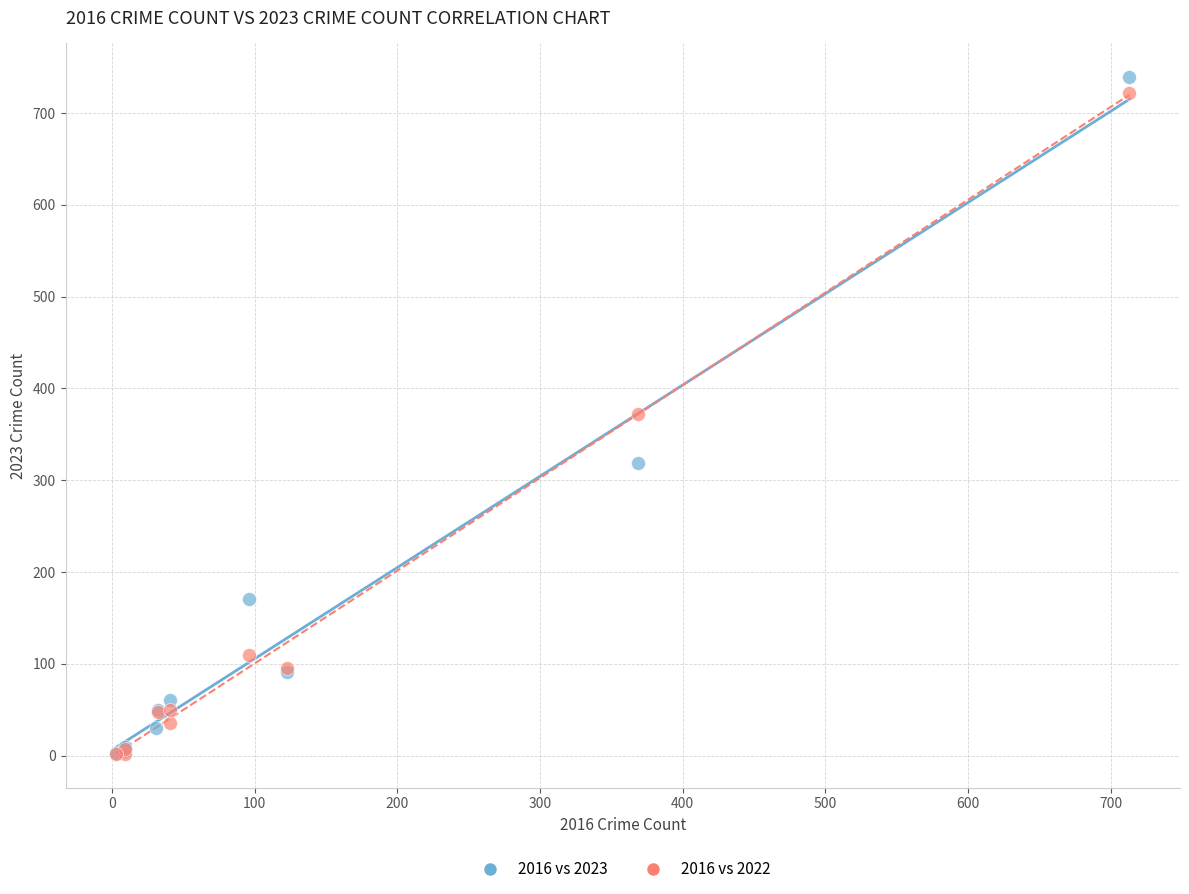

Which series has the largest Y range (max minus min)?

2016 vs 2023